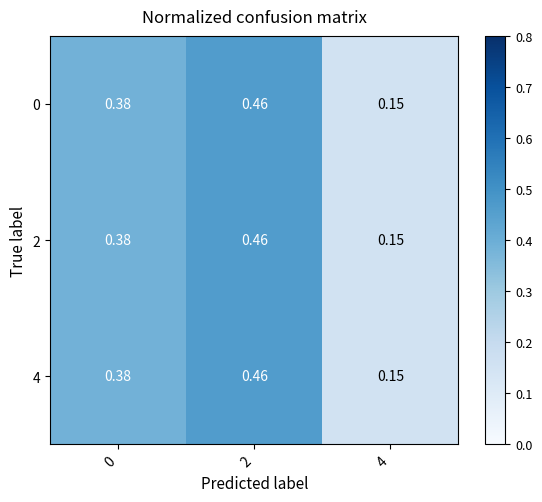

Is the value of 2 at 4 greater than the value of 4 at 0?

No